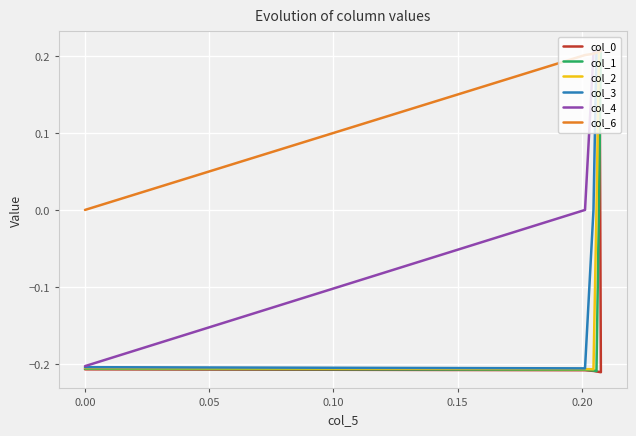

What is the highest value of the col_1 series?

0.2